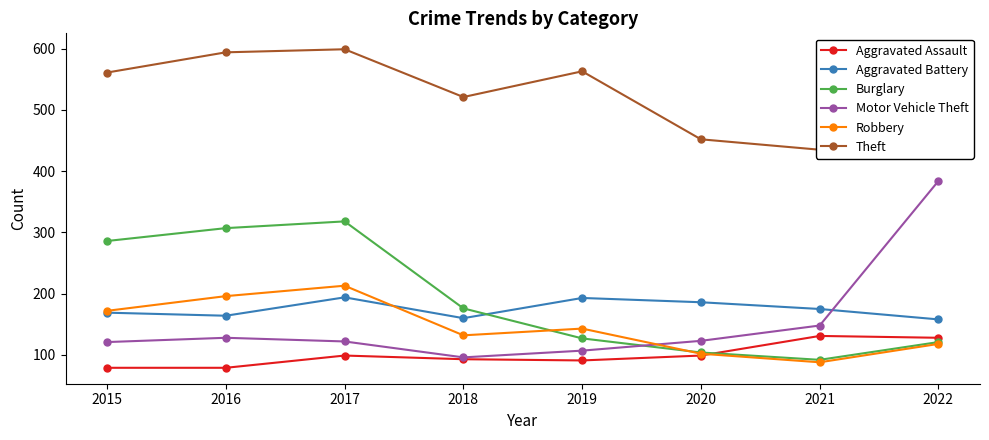

True or false: Motor Vehicle Theft and Aggravated Assault intersect in this chart.

False